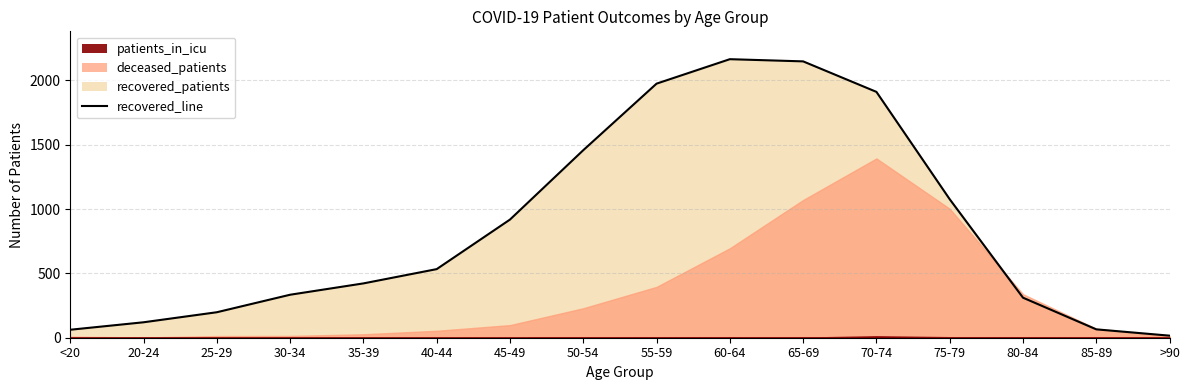

What is the average value of the recovered_patients series?

857